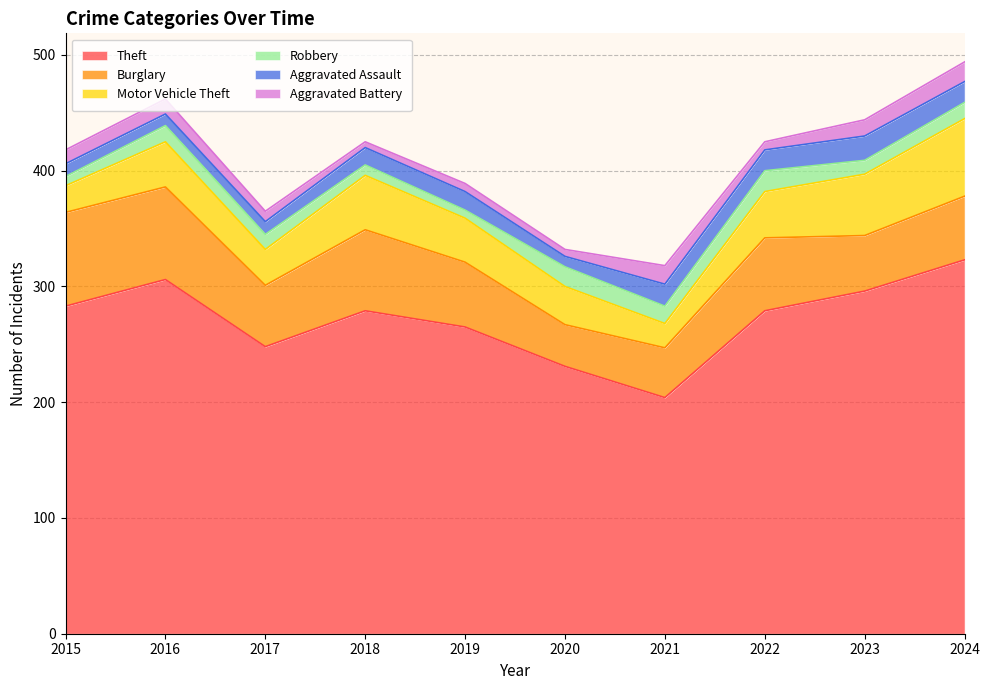

What is the lowest value of the Robbery series?

7